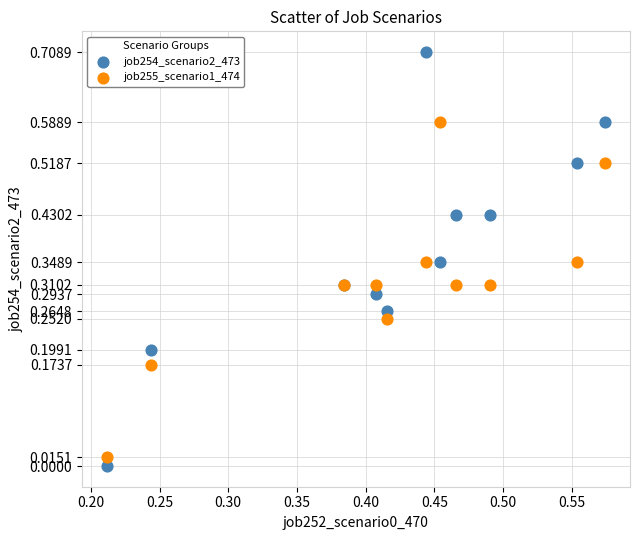

Which series contains the highest Y value?

job254_scenario2_473